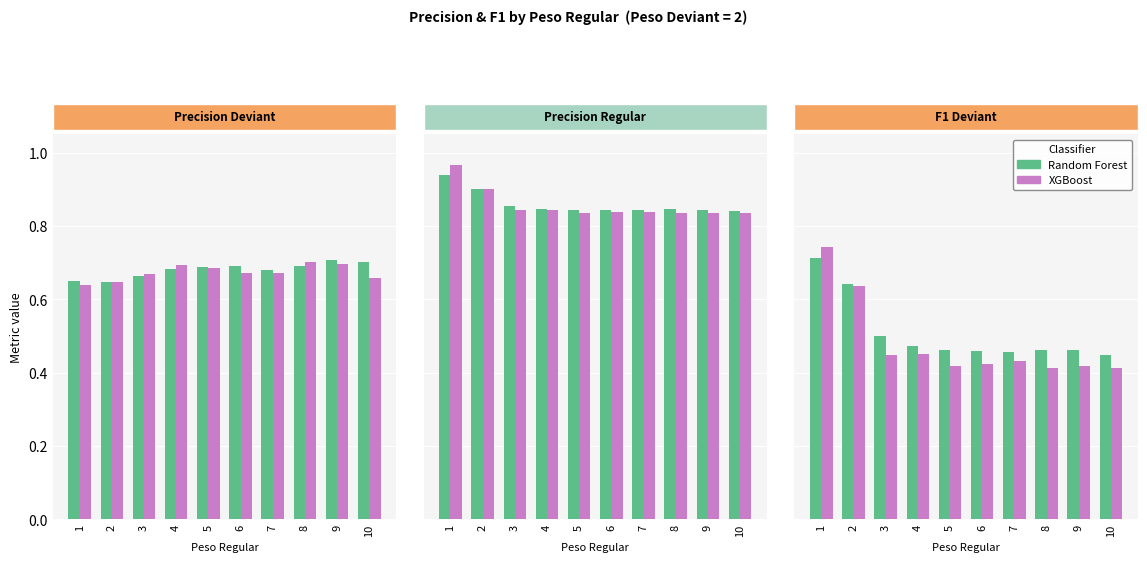

What is the lowest value of the XGBoost series?

0.4